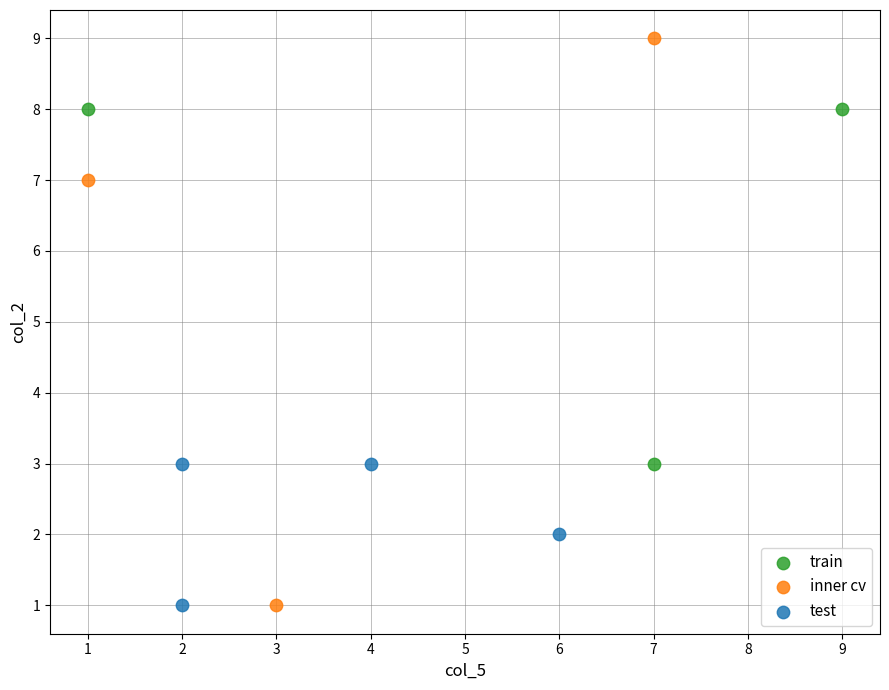

Which series reaches the maximum Y coordinate?

inner cv